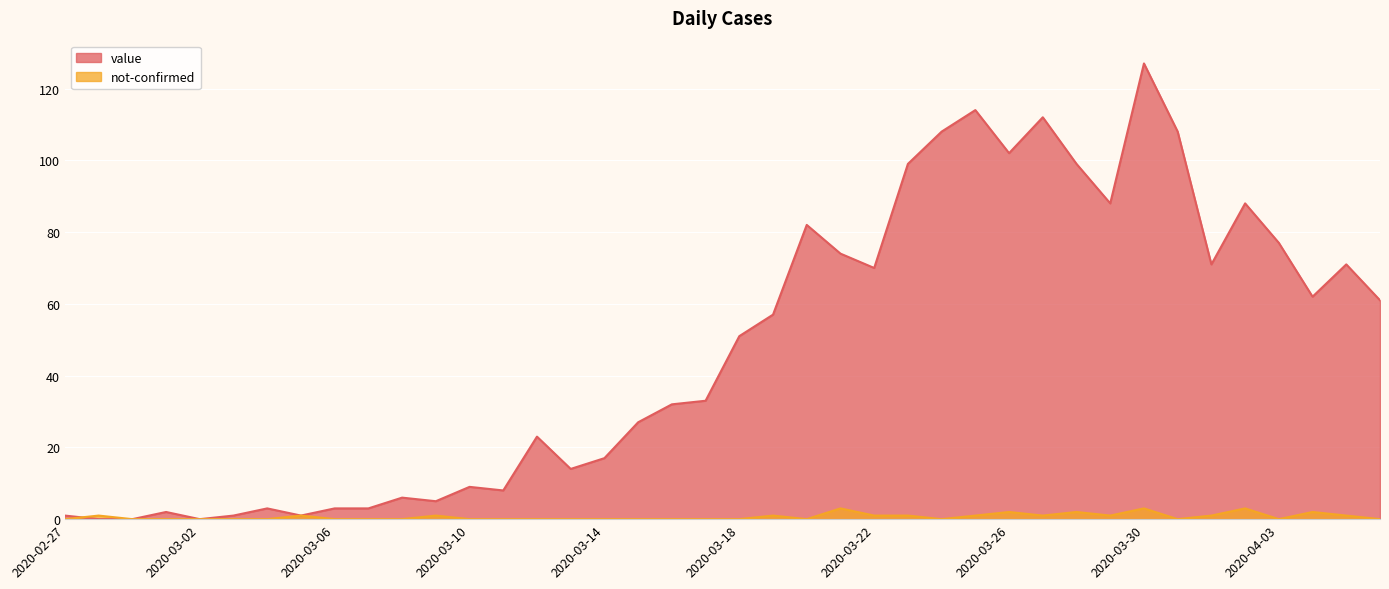

In not-confirmed, how many points are higher than both neighbors (excluding endpoints)?

10